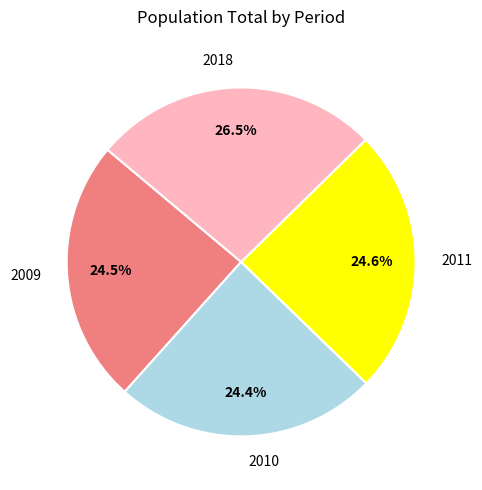

Approximately how many times larger is the value at 2018 compared to 2011?

1.1